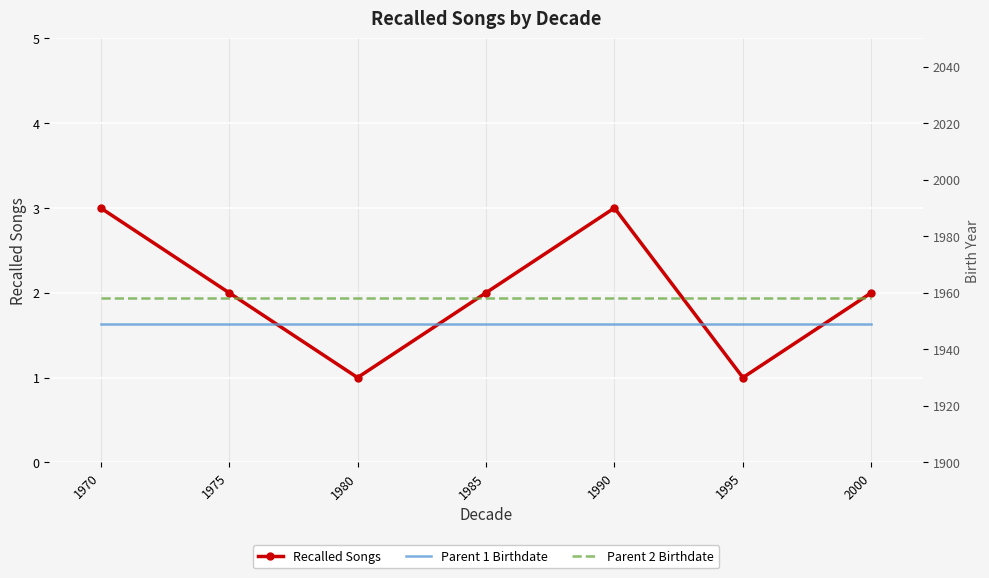

What are all the series names shown in the legend?

Recalled Songs, Parent 1 Birthdate, Parent 2 Birthdate